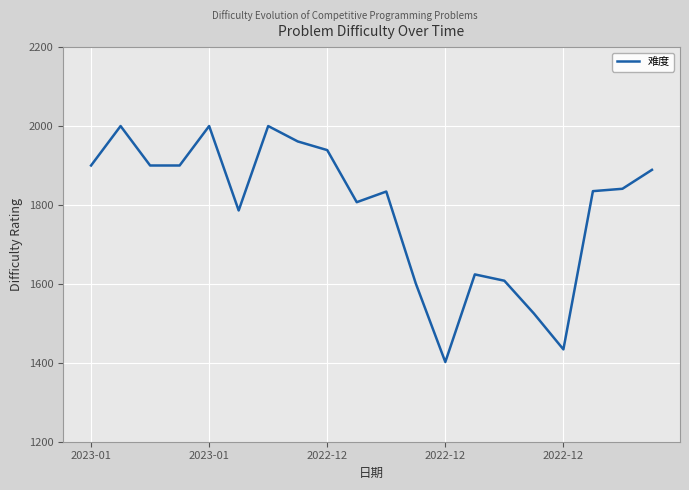

What is the greatest value displayed?

2000